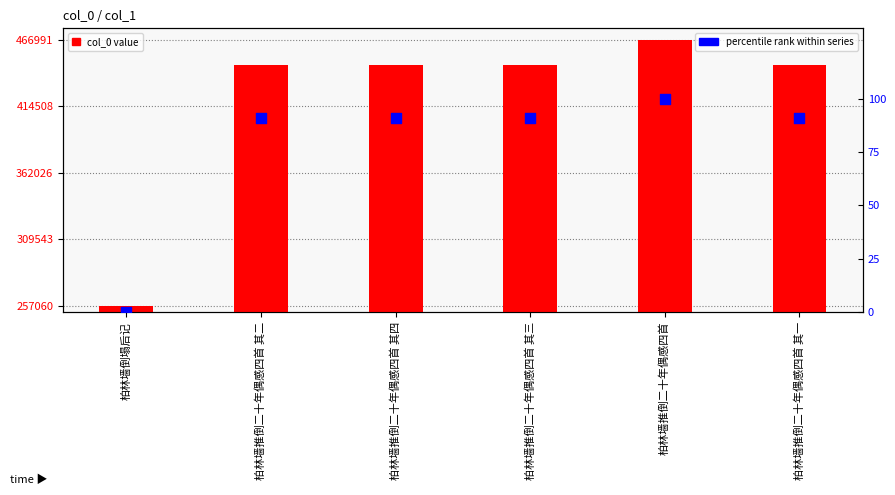

Is the value of percentile rank within series at 柏林墙推倒二十年偶感四首 其四 greater than the value of col_0 value at 柏林墙推倒二十年偶感四首 其四?

No